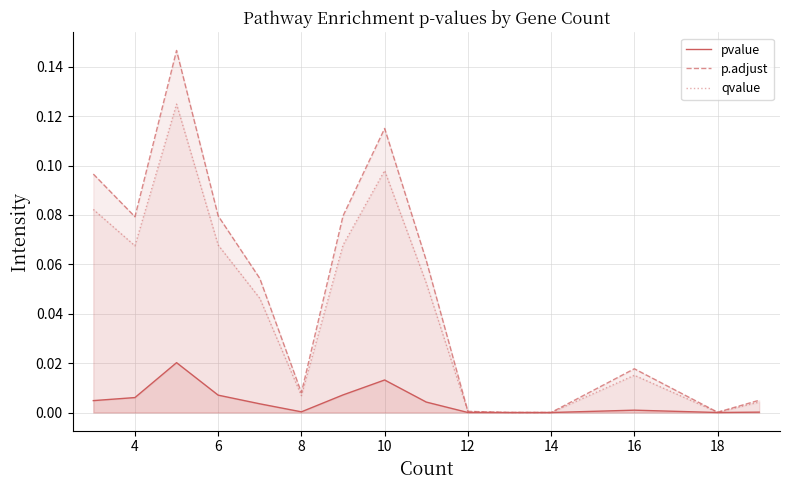

What is the approximate value of p.adjust at 4?

0.1